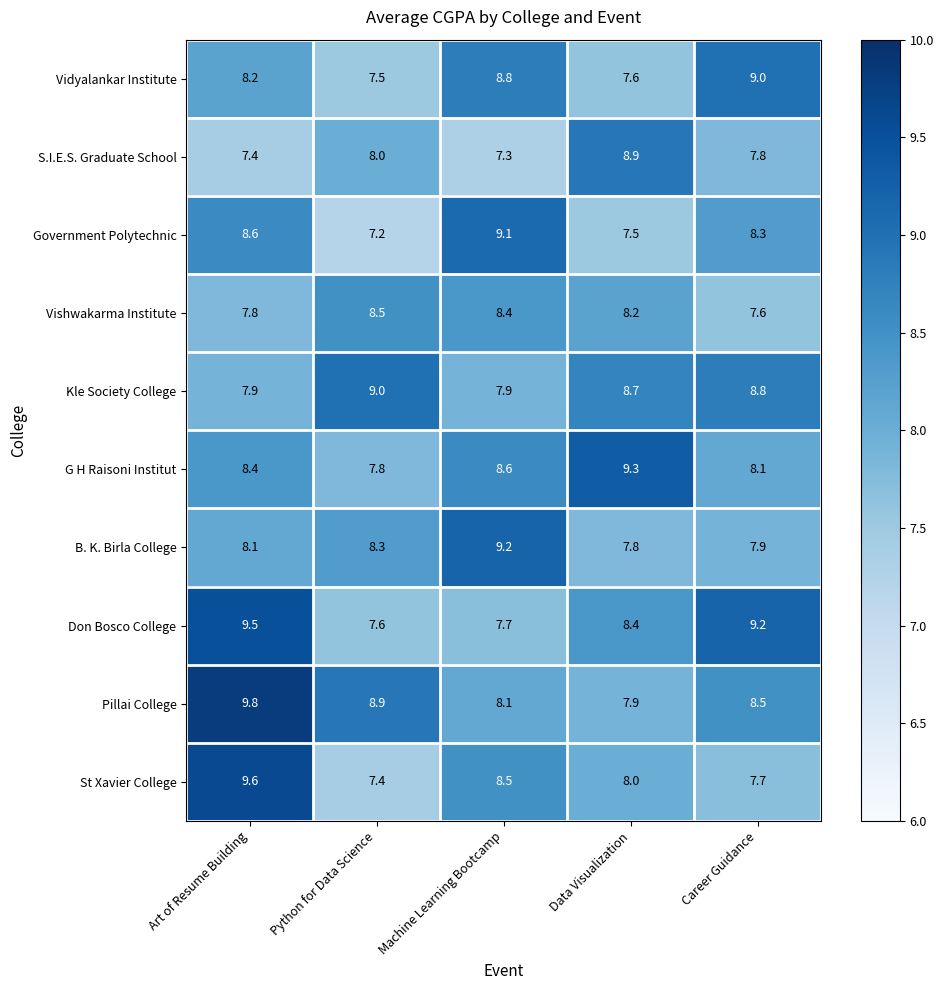

True or false: Kle Society College has a value of 2.2 at Art of Resume Building.

False